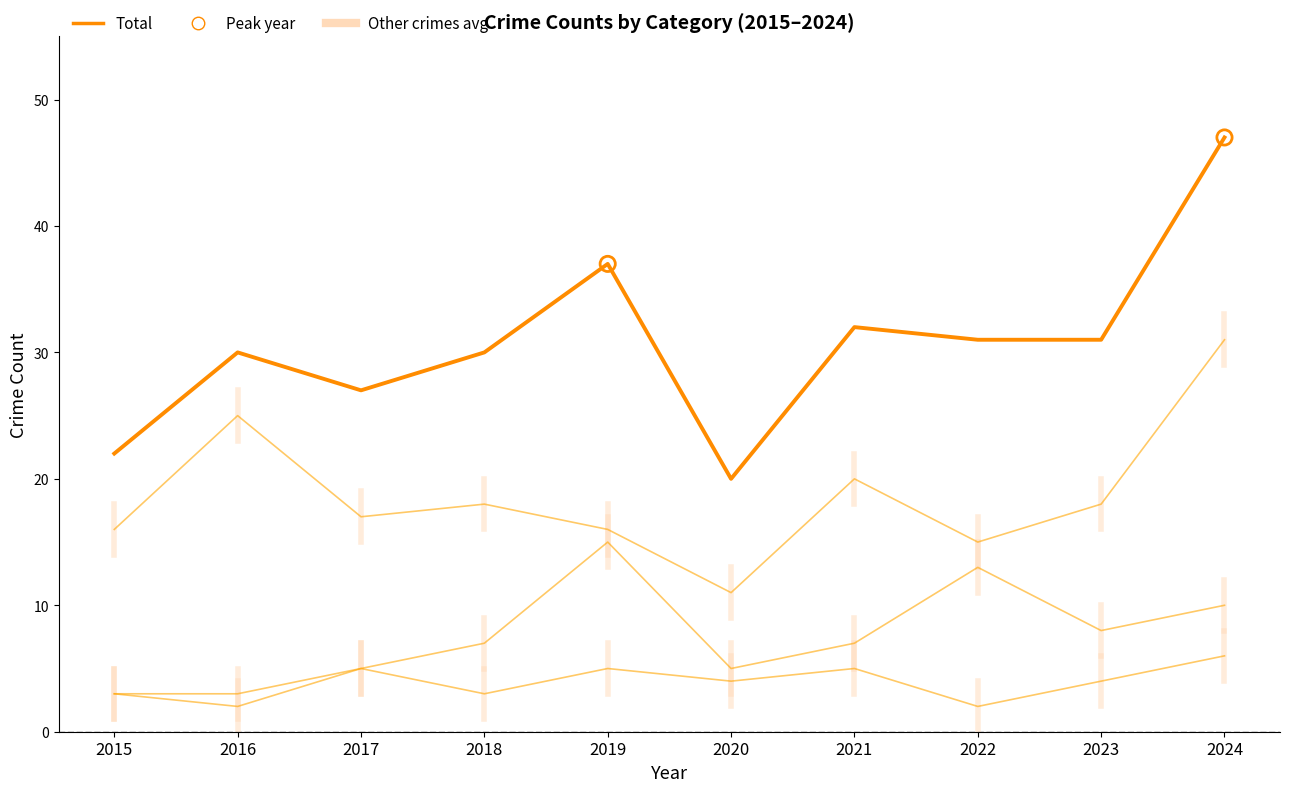

Is this an area chart (filled region under the line)?

No